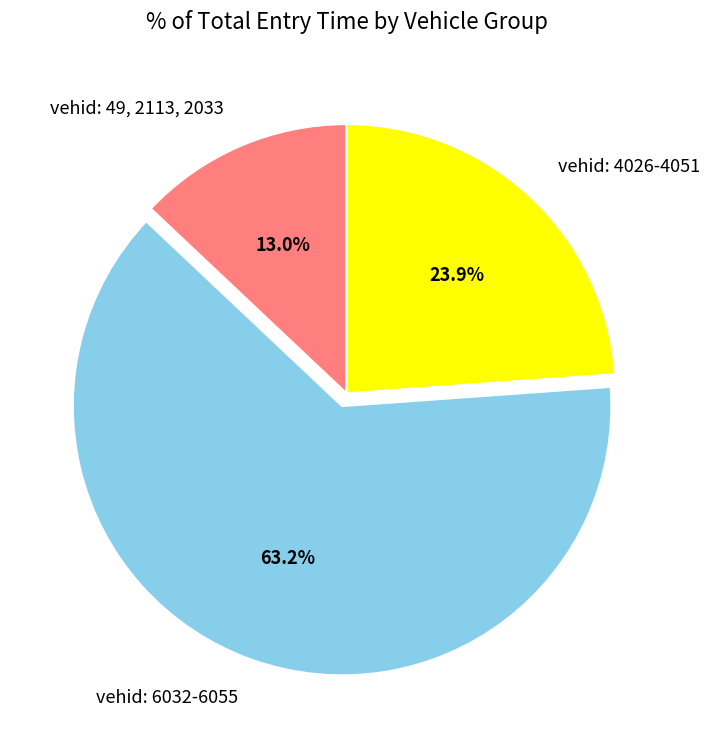

To the nearest percent, what is the average slice percentage?

33%